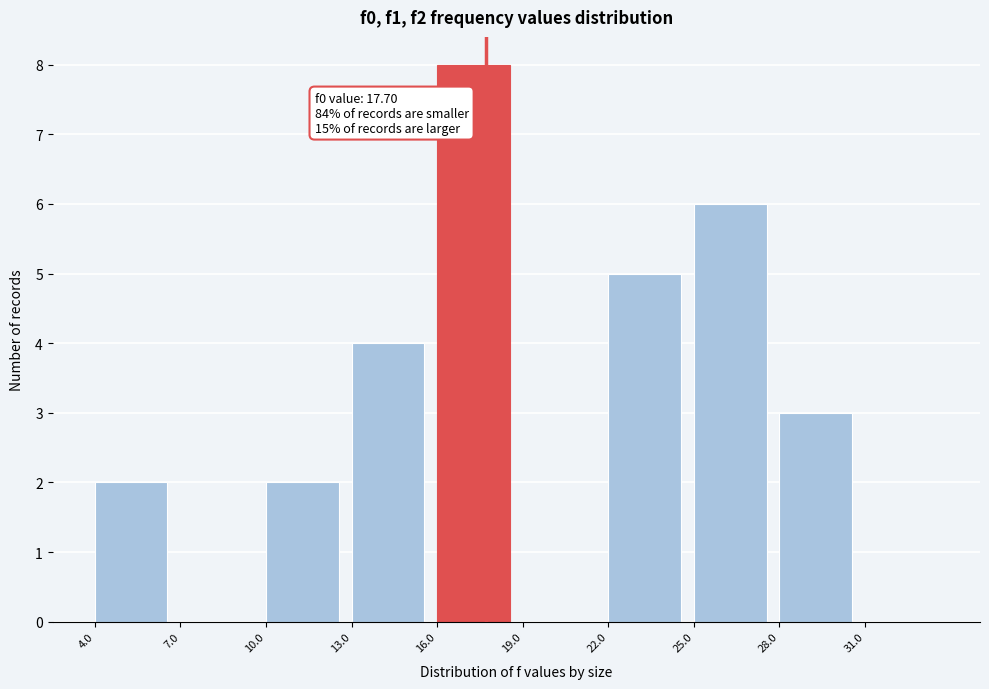

Which range on the x-axis has the tallest bar?

16 to 19